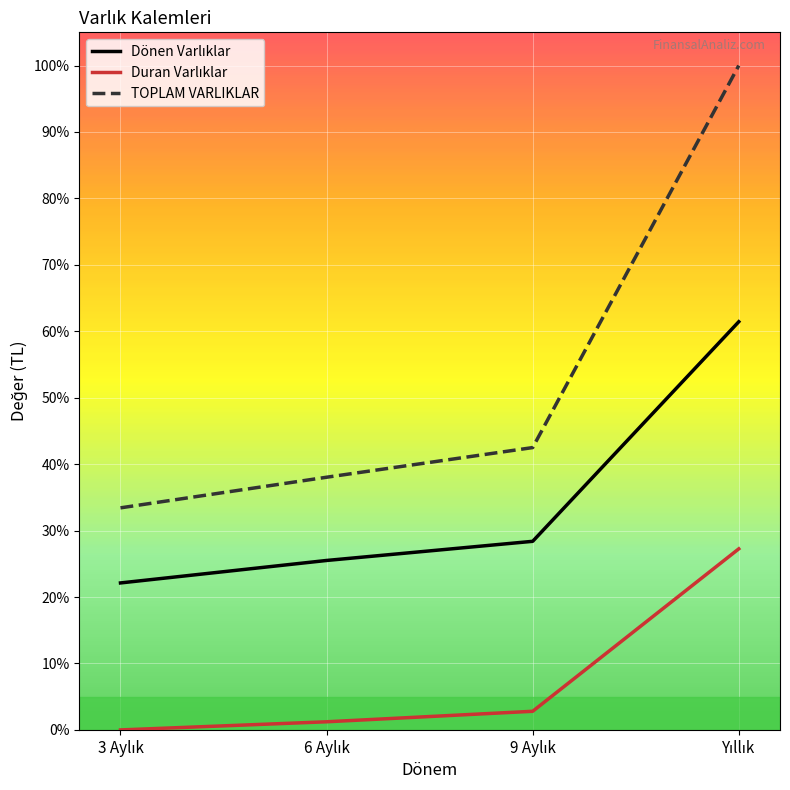

Which series has the largest total across all categories?

TOPLAM VARLIKLAR